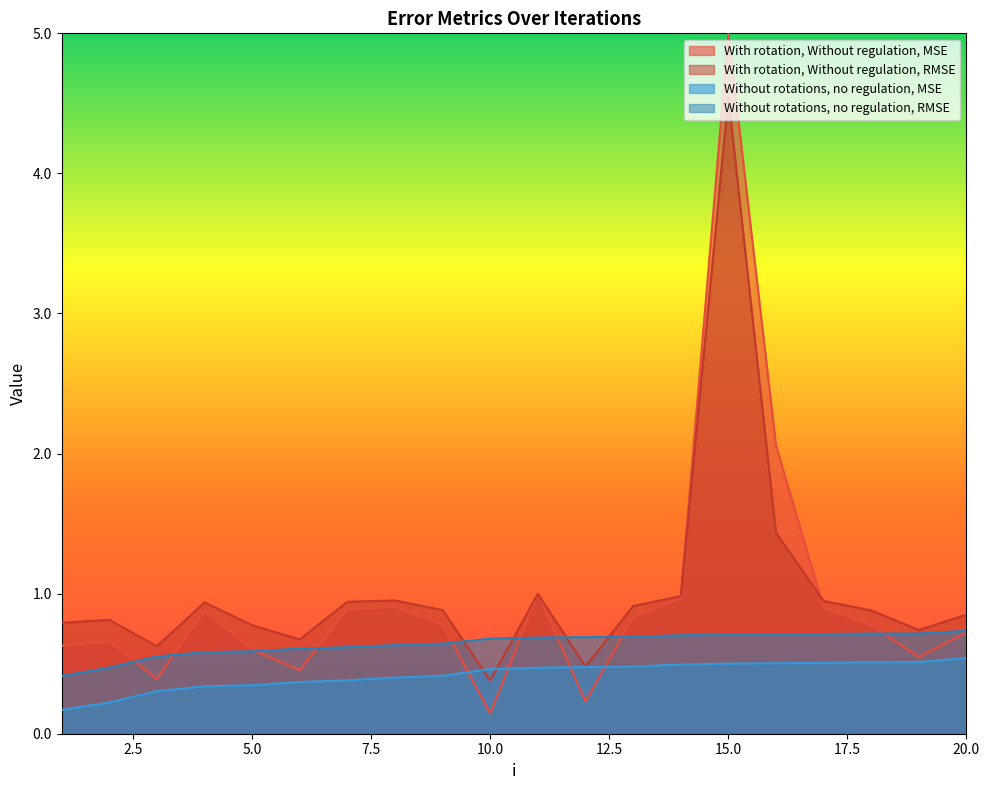

How many data points does each series have?

20